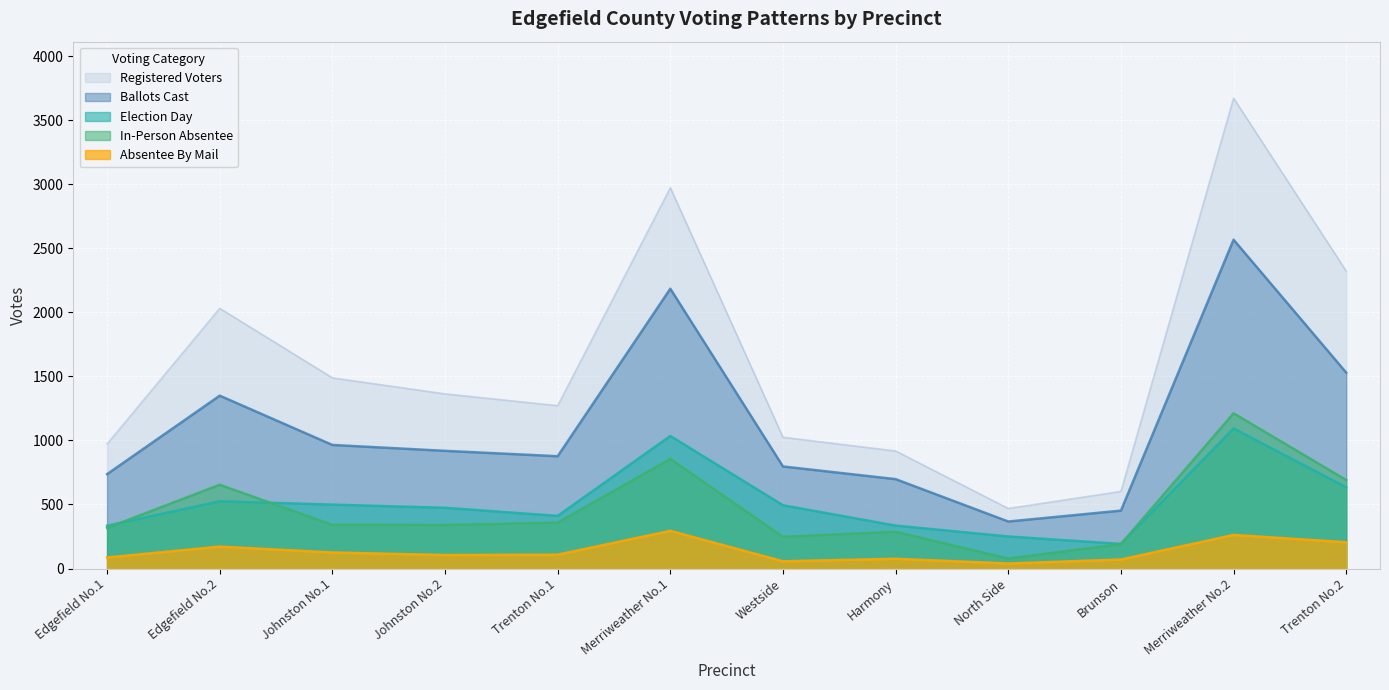

At which category does In-Person Absentee reach its first local peak?

Edgefield No.2